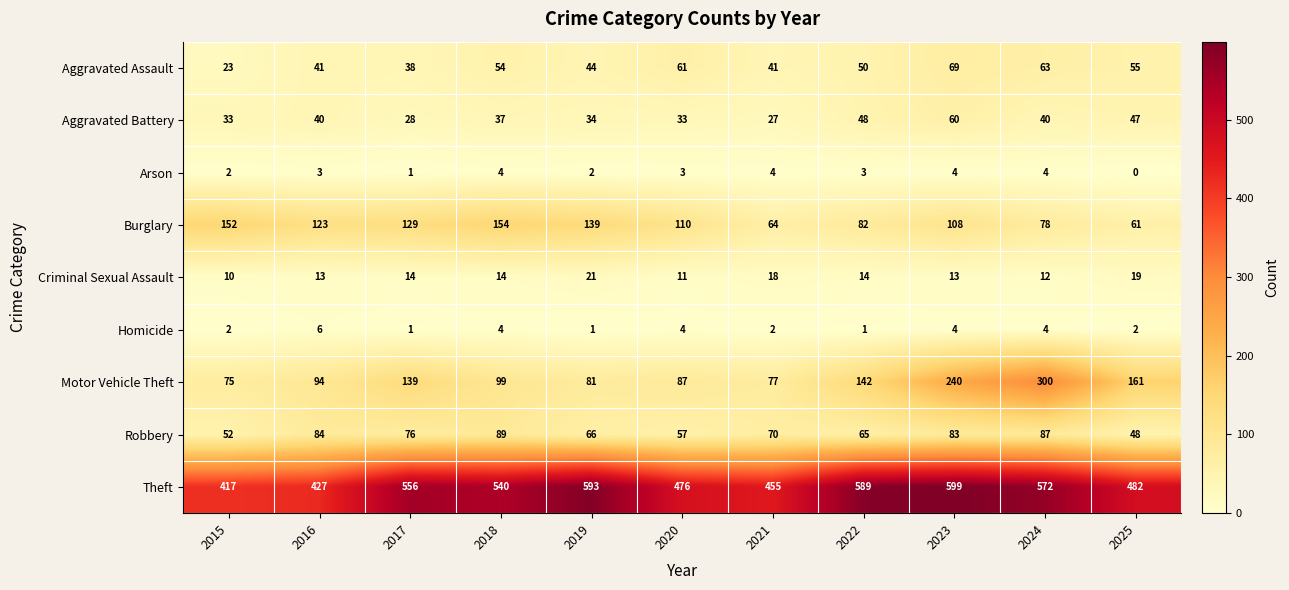

Is the value of Burglary at 2016 greater than the value of Theft at 2020?

No